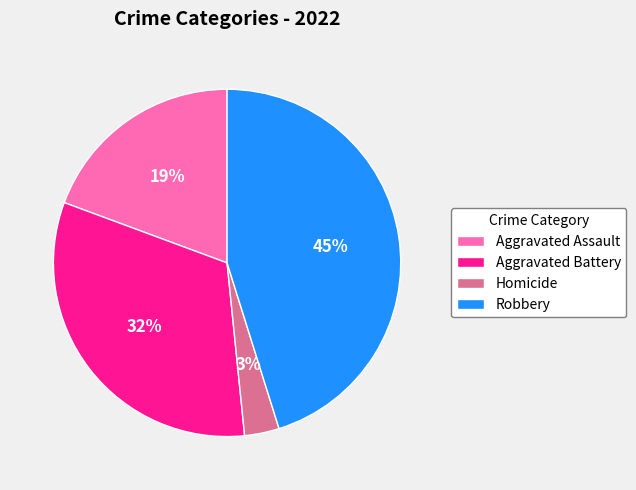

Count the number of slices in the pie.

4